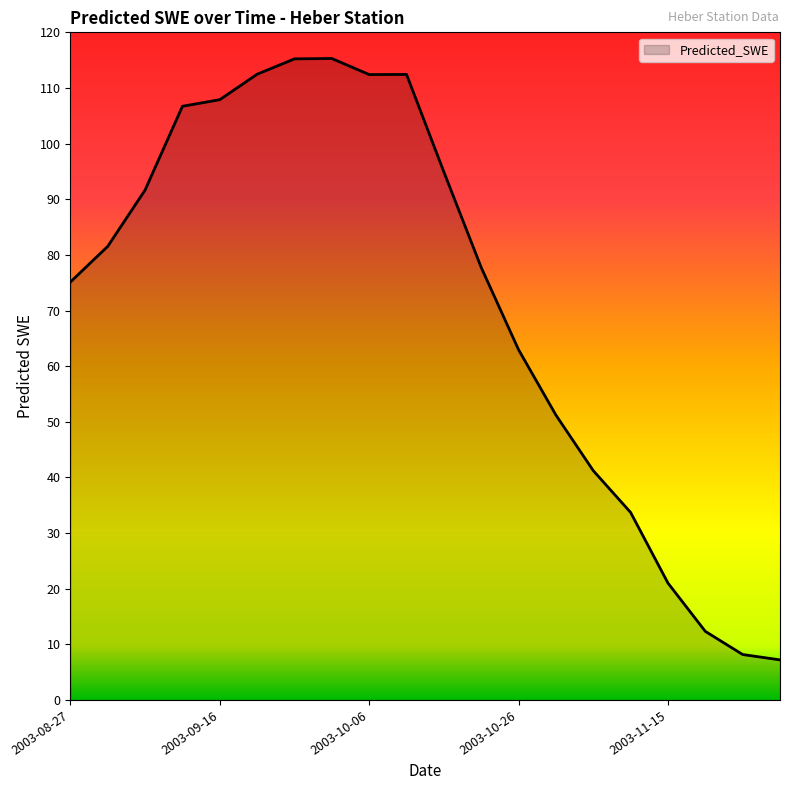

What is the smallest value displayed?

7.2